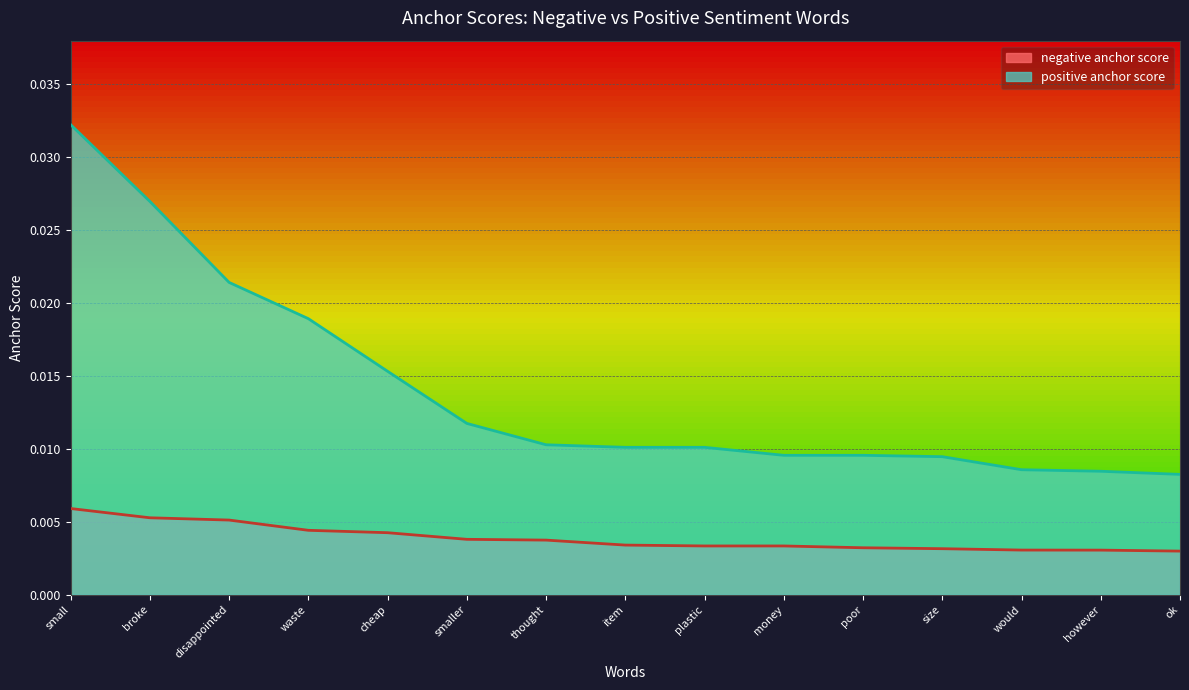

Is it true that negative anchor score equals 0.0 at would?

True